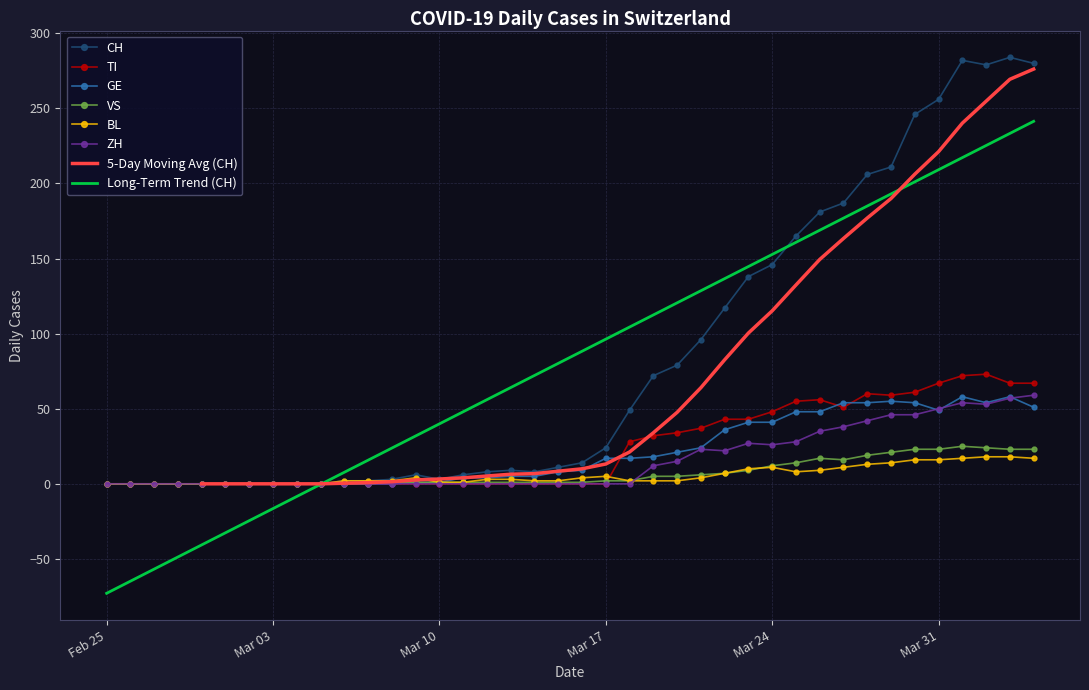

What is the greatest value displayed?

284